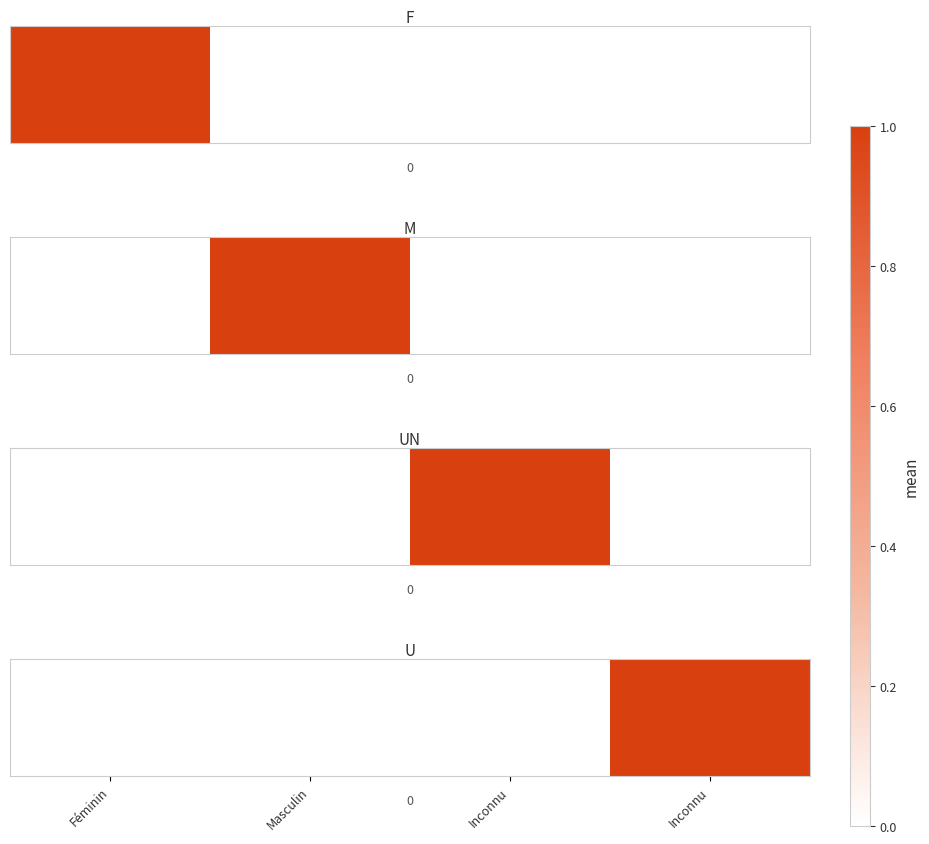

The value at Masculin is 0. True or false?

True